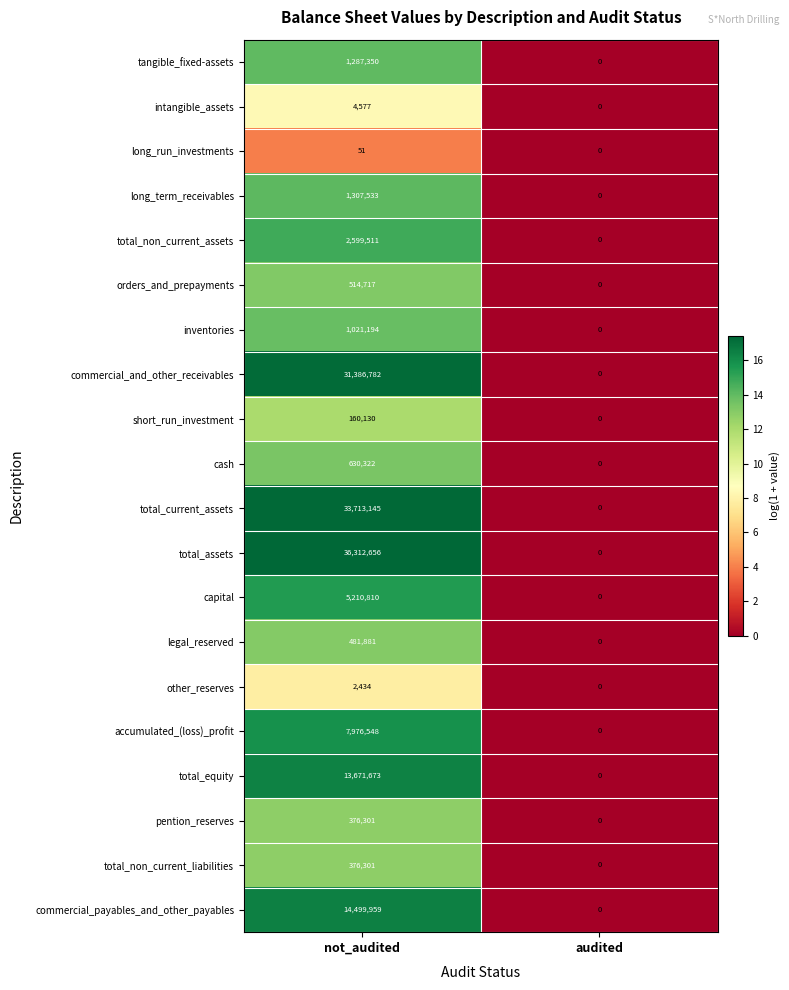

How many data points in total_non_current_liabilities are less than 376301?

1